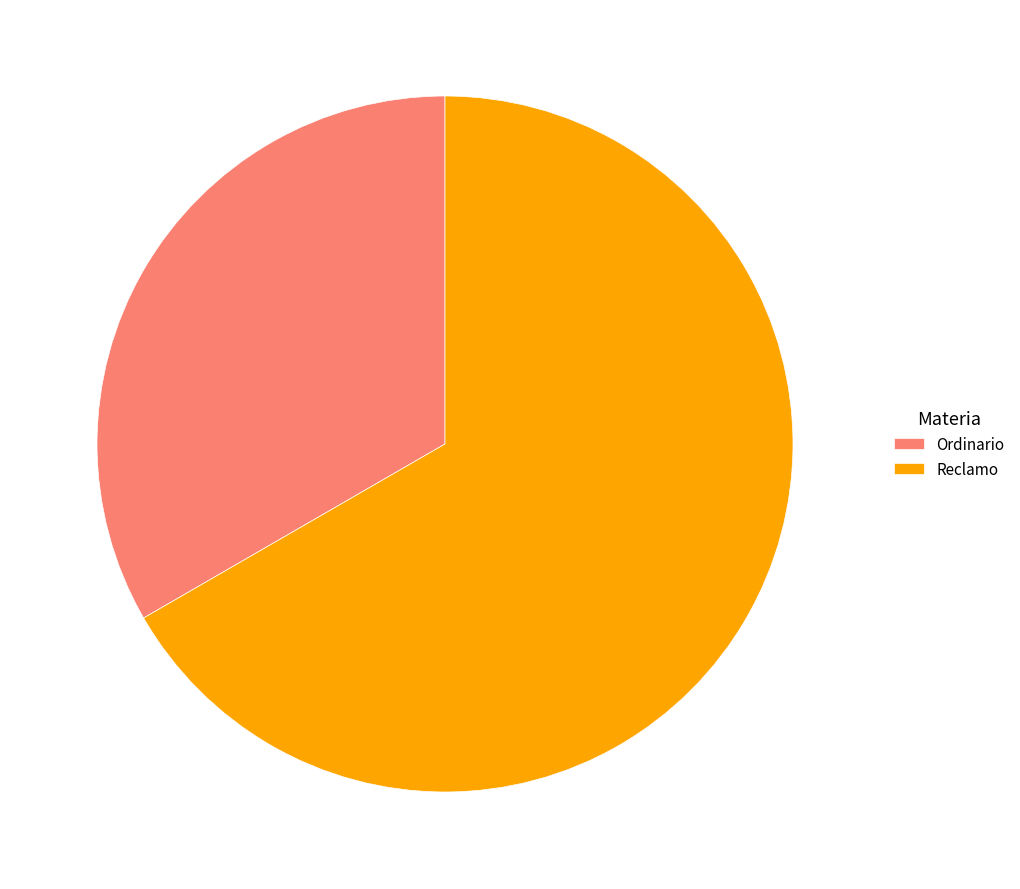

Rank the categories by value from lowest to highest.

Ordinario, Reclamo